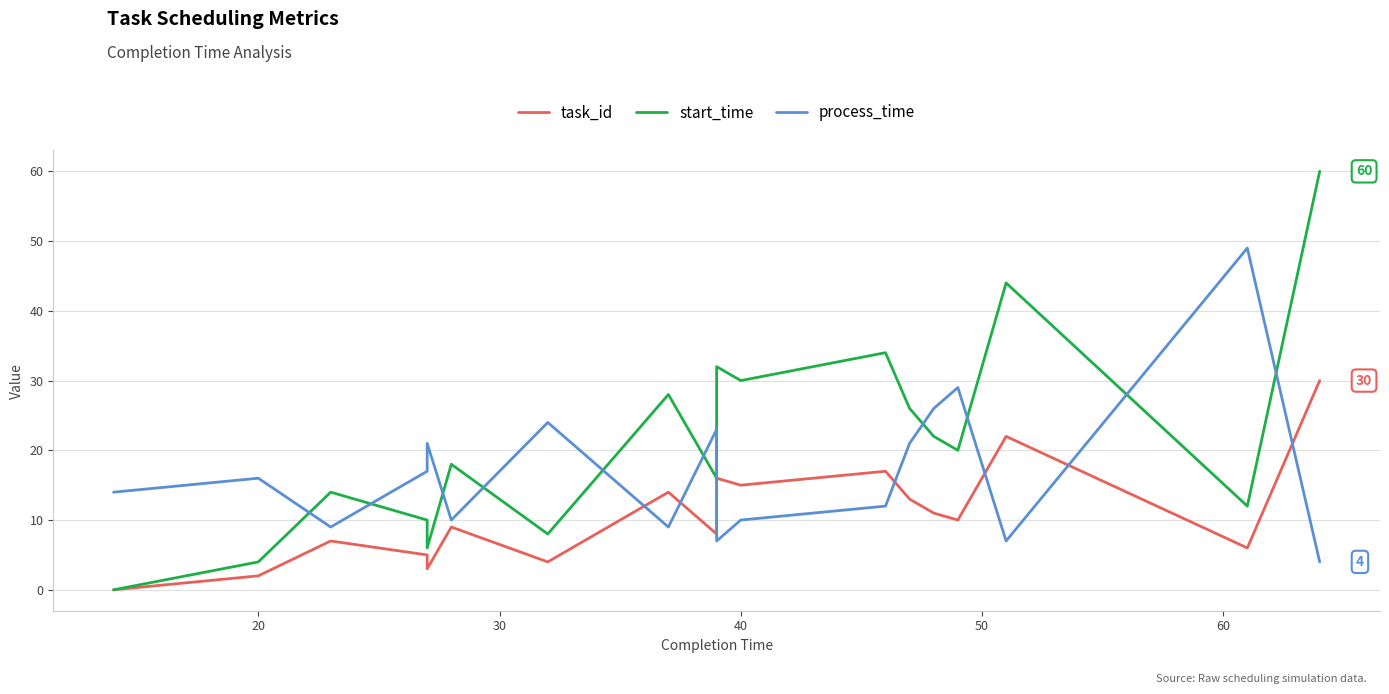

What are all the series names shown in the legend?

task_id, start_time, process_time